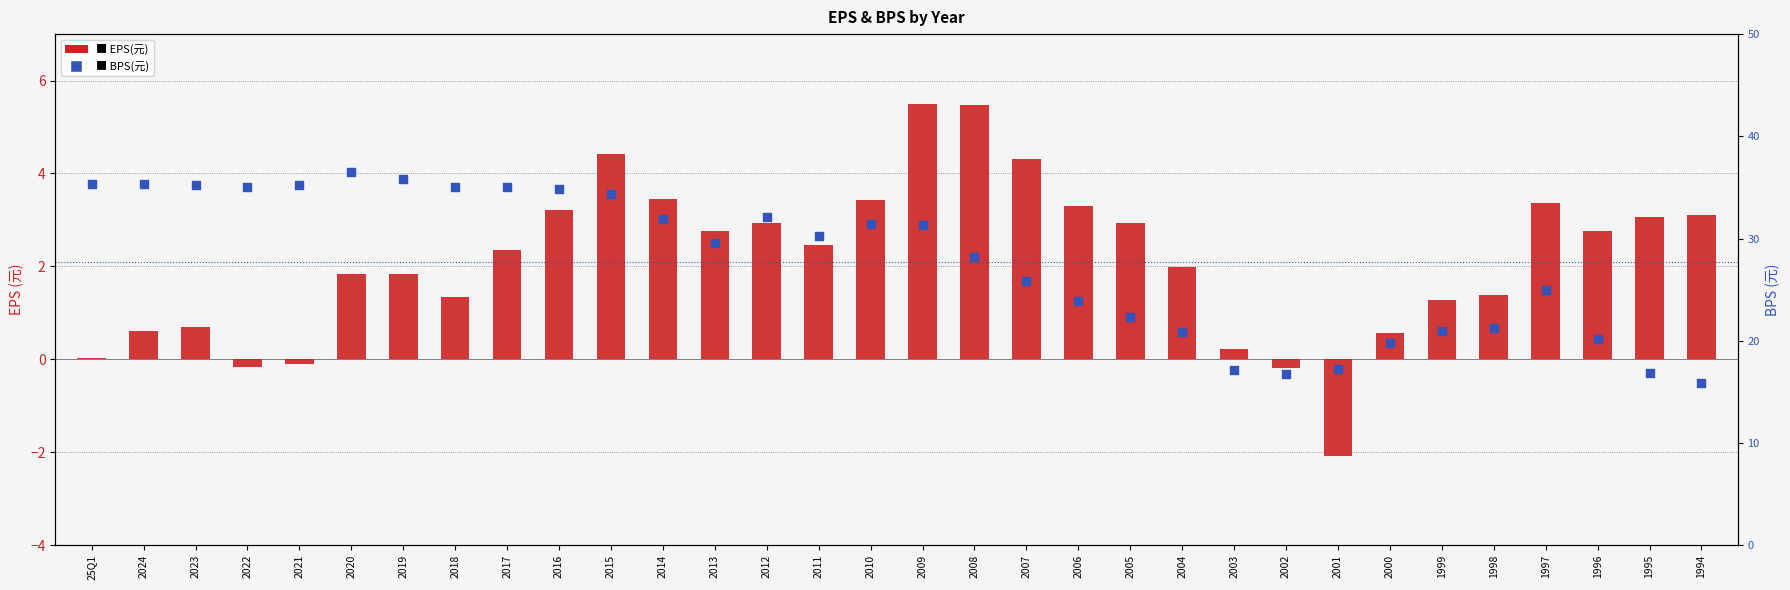

Which series contains the lowest Y value?

EPS(元)